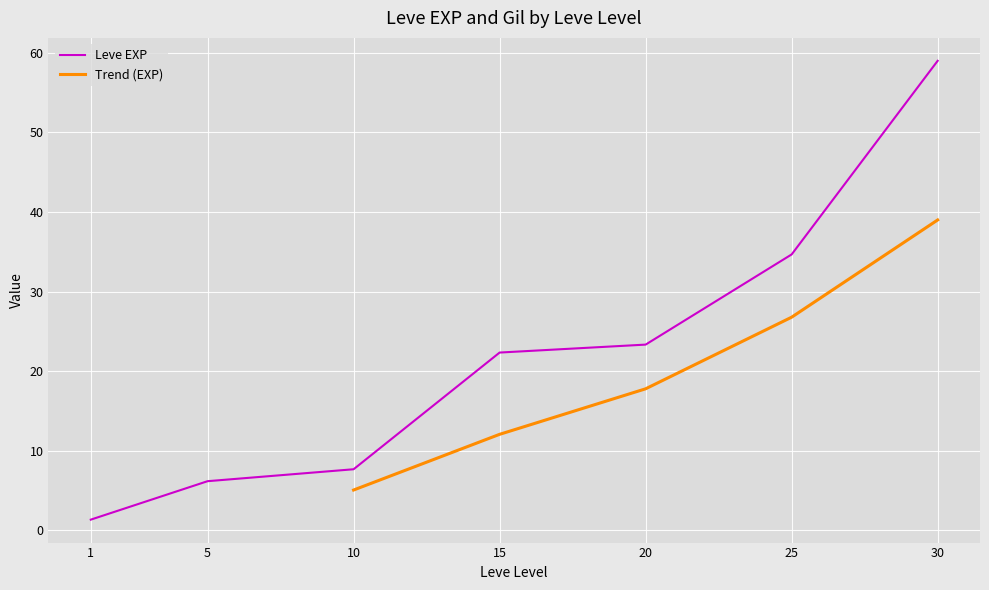

Where is Leve EXP nearest to the value 30?

25